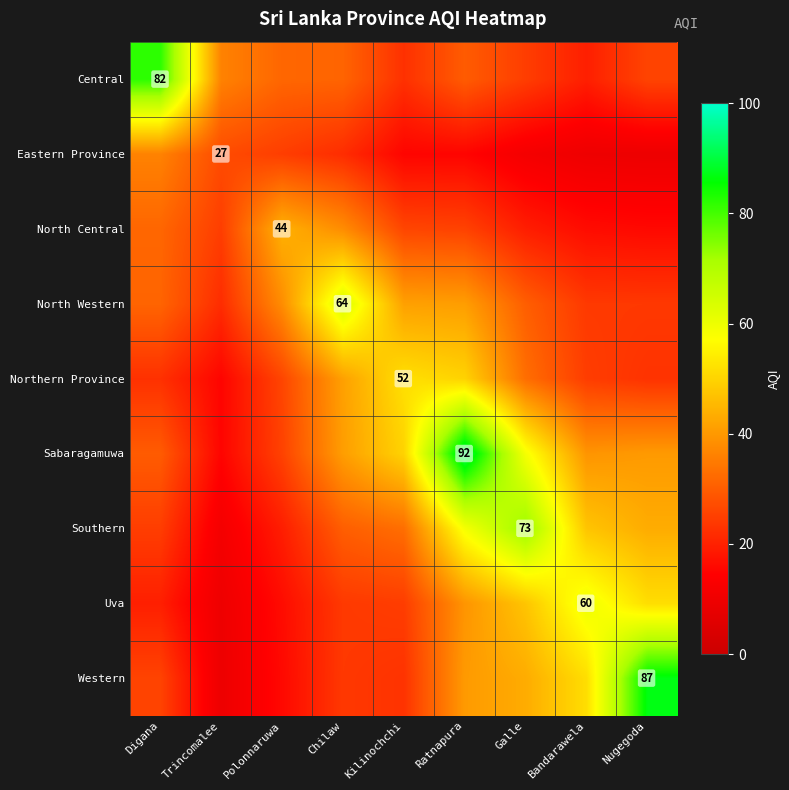

How many data points in Northern Province are above 26?

5